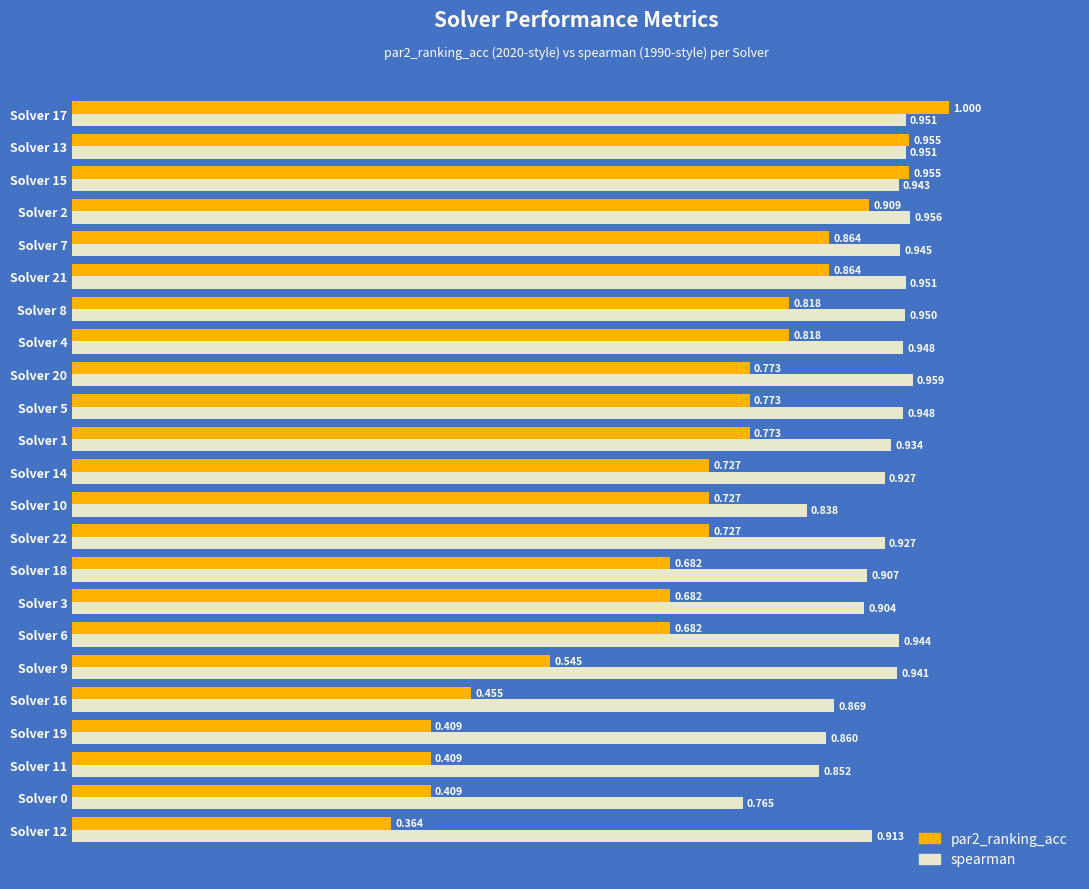

Which series has the largest total across all categories?

spearman